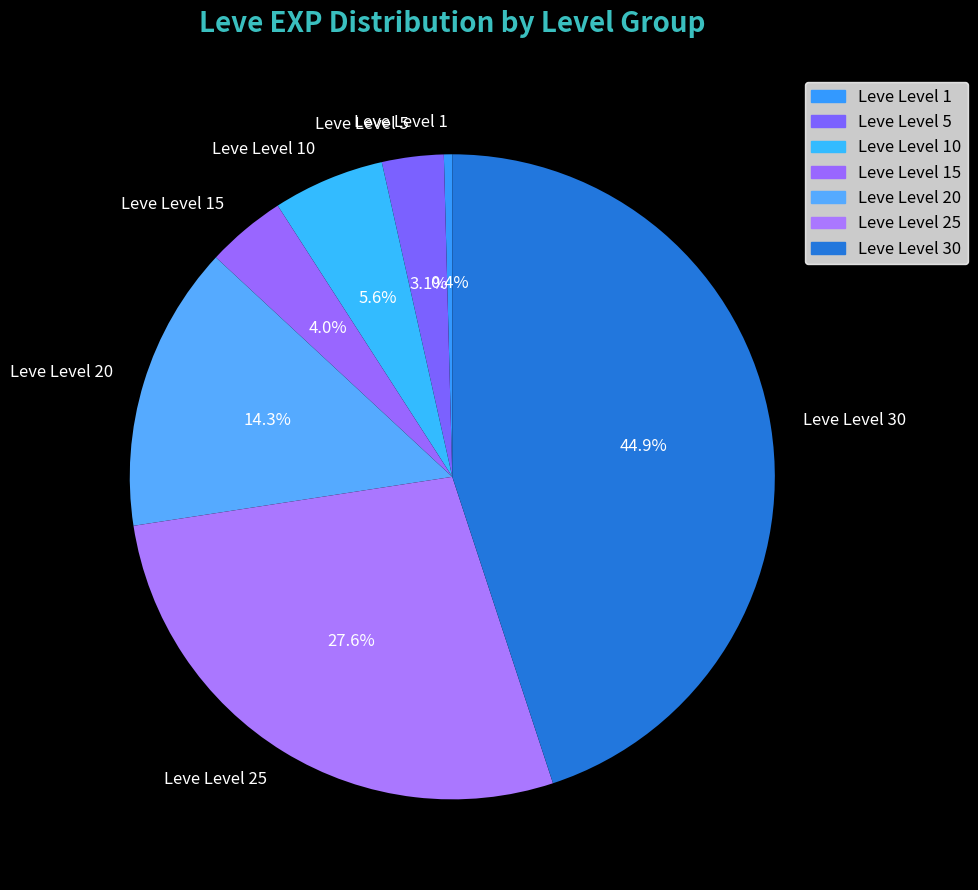

What portion of the pie excludes Leve Level 30?

55.1%